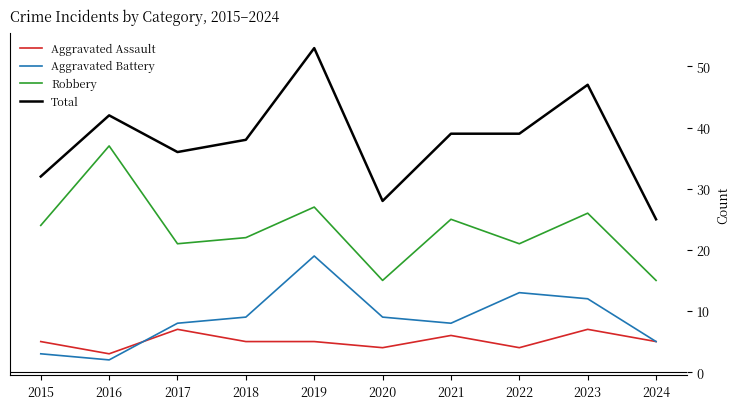

Is this an area chart (filled region under the line)?

No